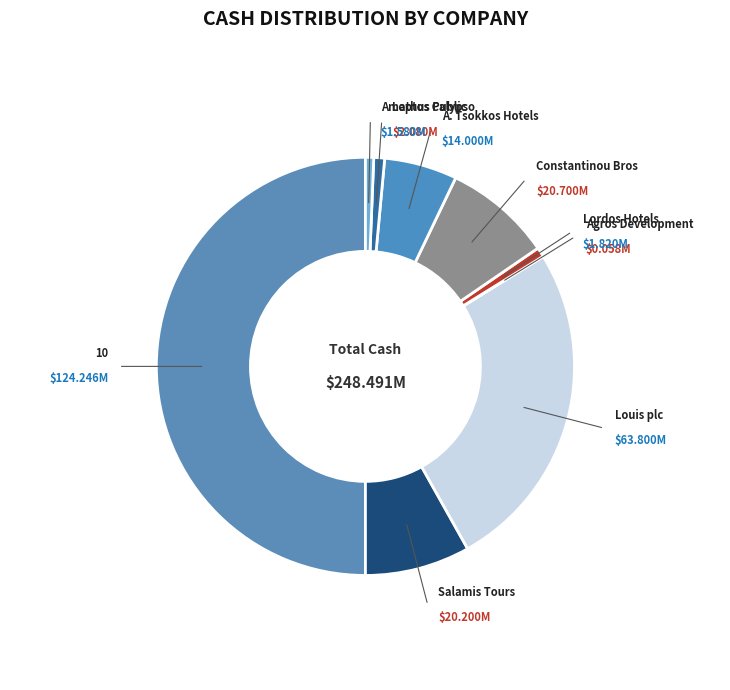

Which category accounts for the majority?

10